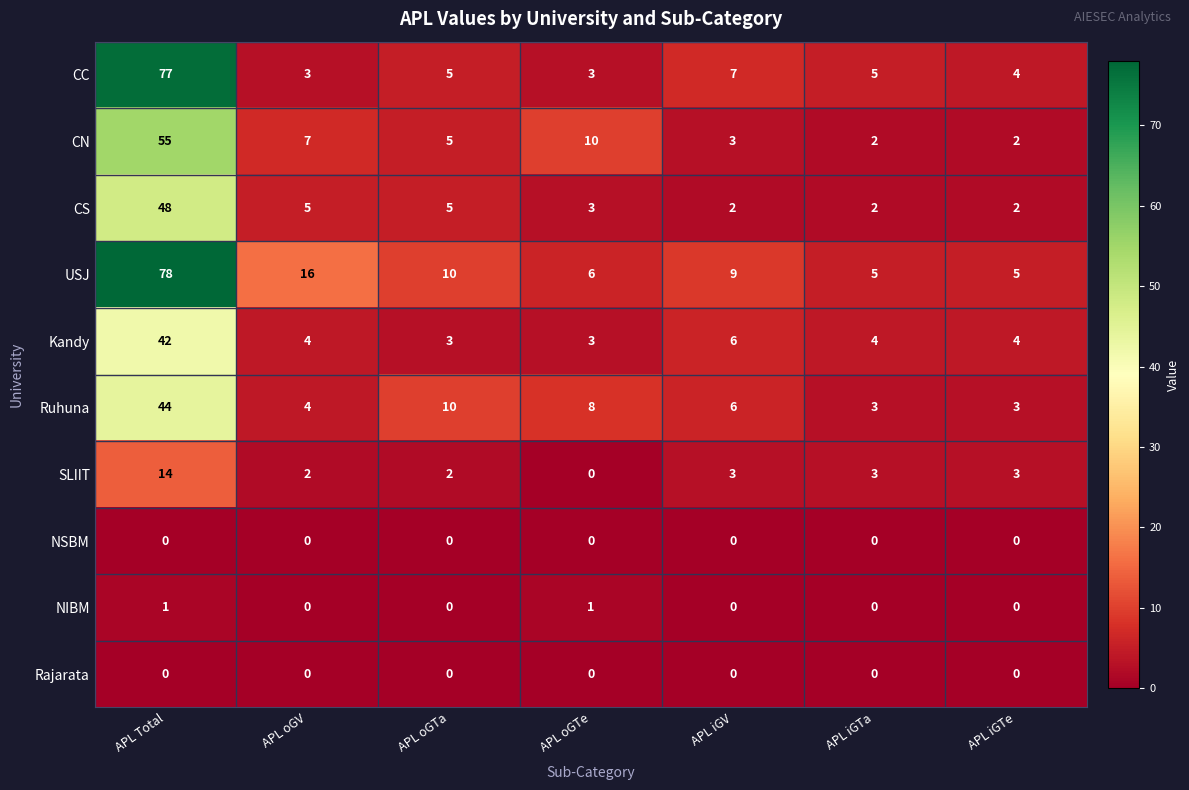

What is the difference between the USJ values at APL iGV and APL oGTe?

3